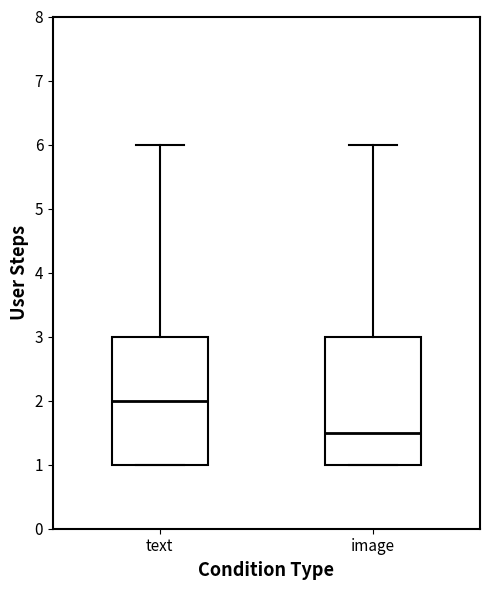

Where does the median line of the box for text sit on the y-axis? The values are not printed on the chart, so give them approximately, as read against the axis.

2.0